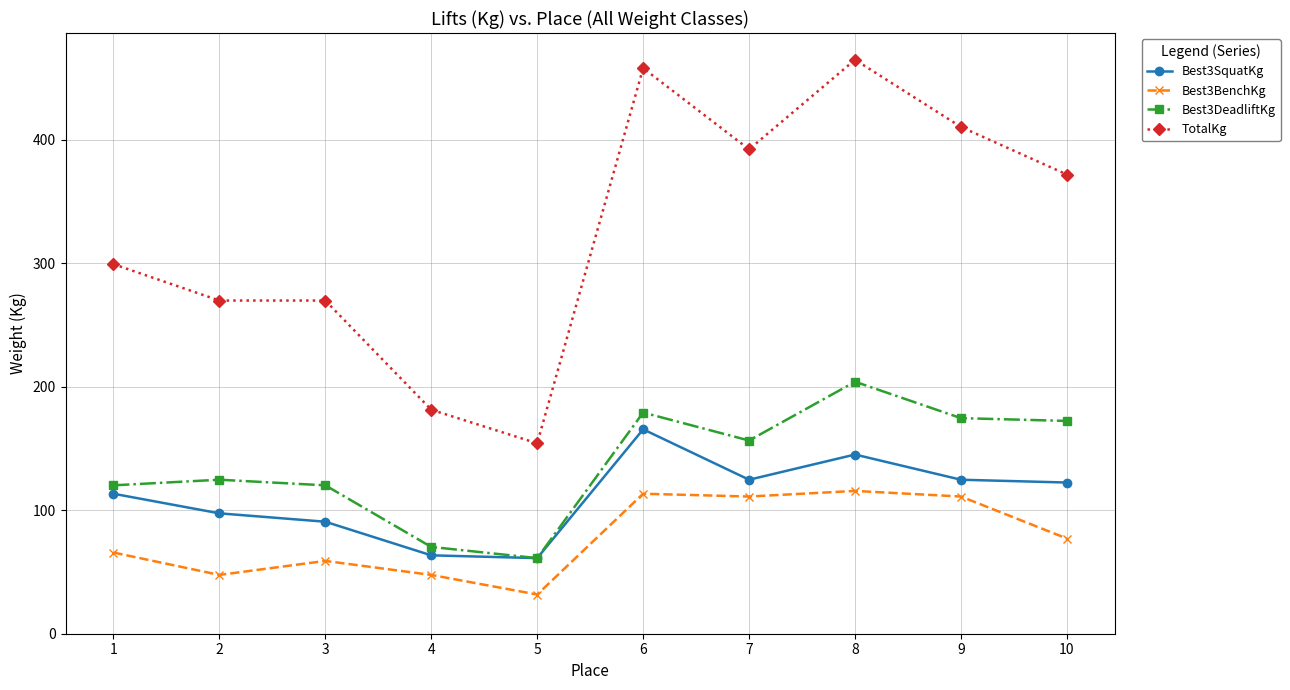

True or false: Best3SquatKg and TotalKg intersect in this chart.

False